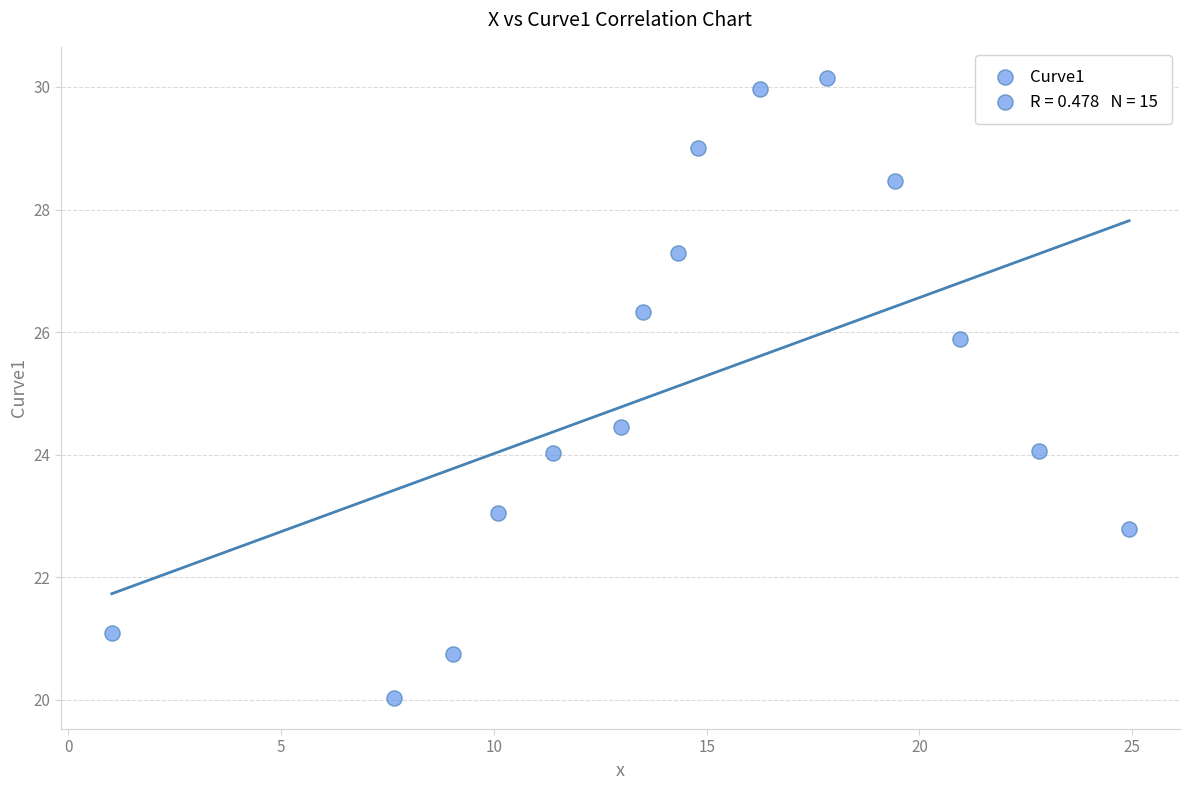

What is the range of Y values (max minus min)?

10.1